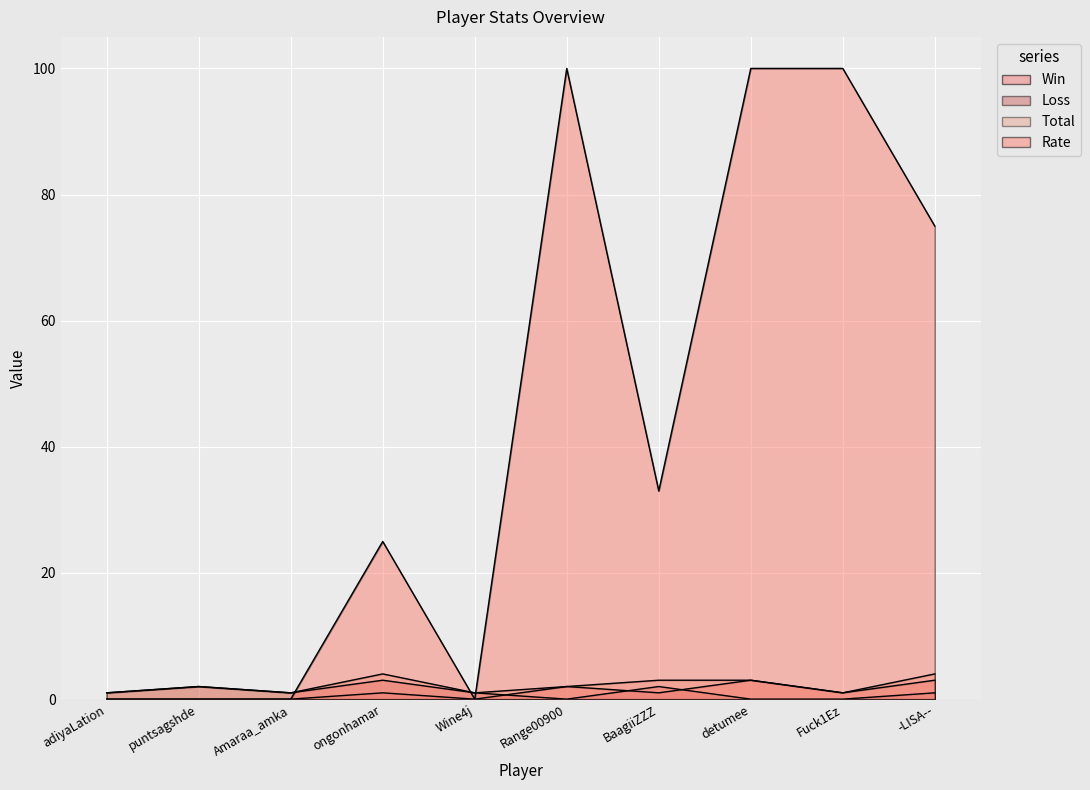

List the labels in order of Total value, smallest first.

adiyaLation, Amaraa_amka, Wine4j, Fuck1Ez, puntsagshde, Range00900, BaagiiZZZ, detumee, ongonhamar, -LISA--